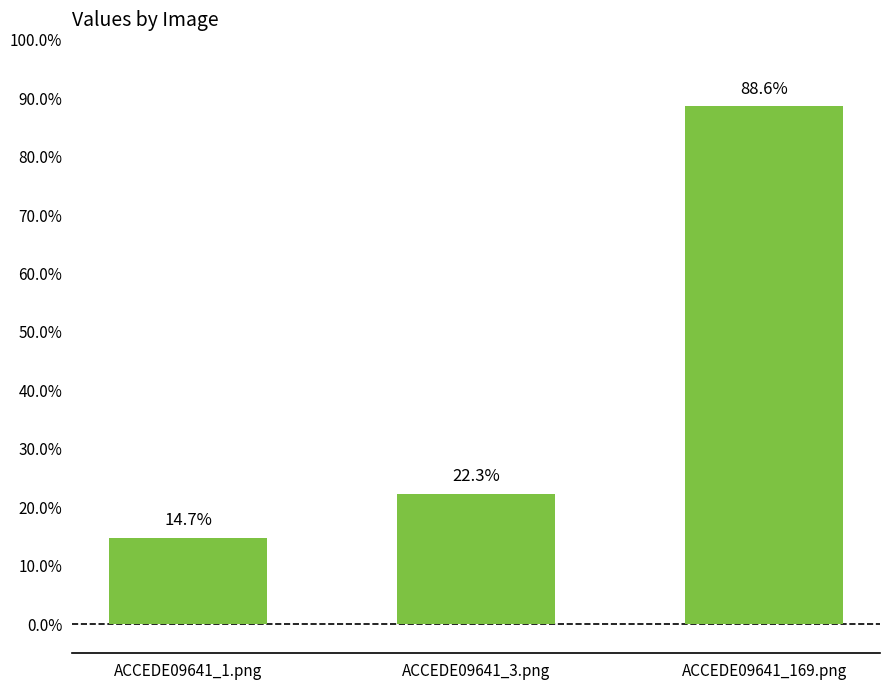

Rank the categories by value from lowest to highest.

ACCEDE09641_1.png, ACCEDE09641_3.png, ACCEDE09641_169.png